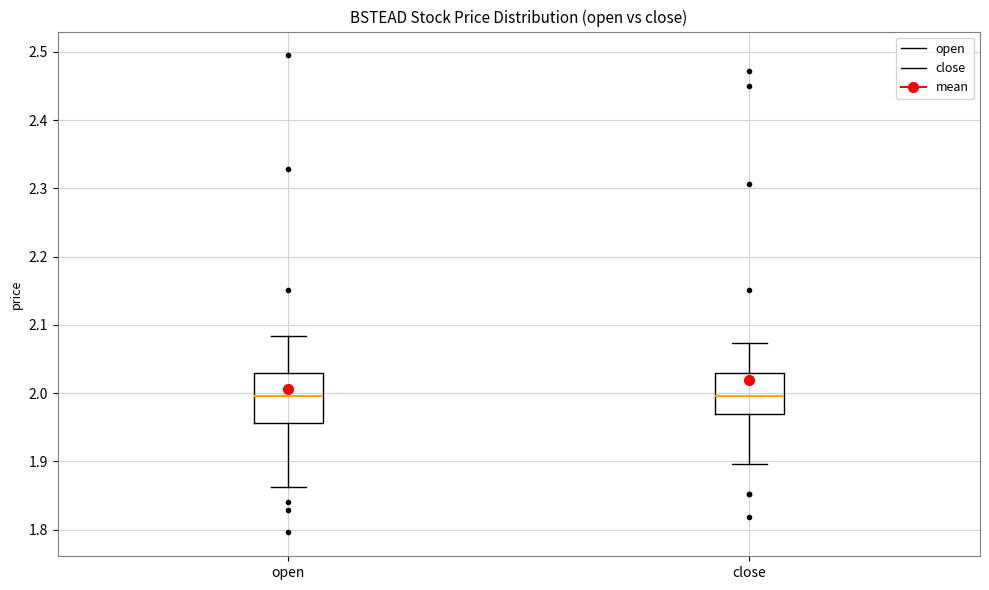

Reading left to right, read every box against the y-axis: the position of its median line, the range the box covers, and the ends of its whiskers. The values are not printed on the chart, so give them approximately, as read against the axis.

open: median 2.00, box 1.96 to 2.03, whiskers 1.86 to 2.08
close: median 2.00, box 1.97 to 2.03, whiskers 1.90 to 2.07